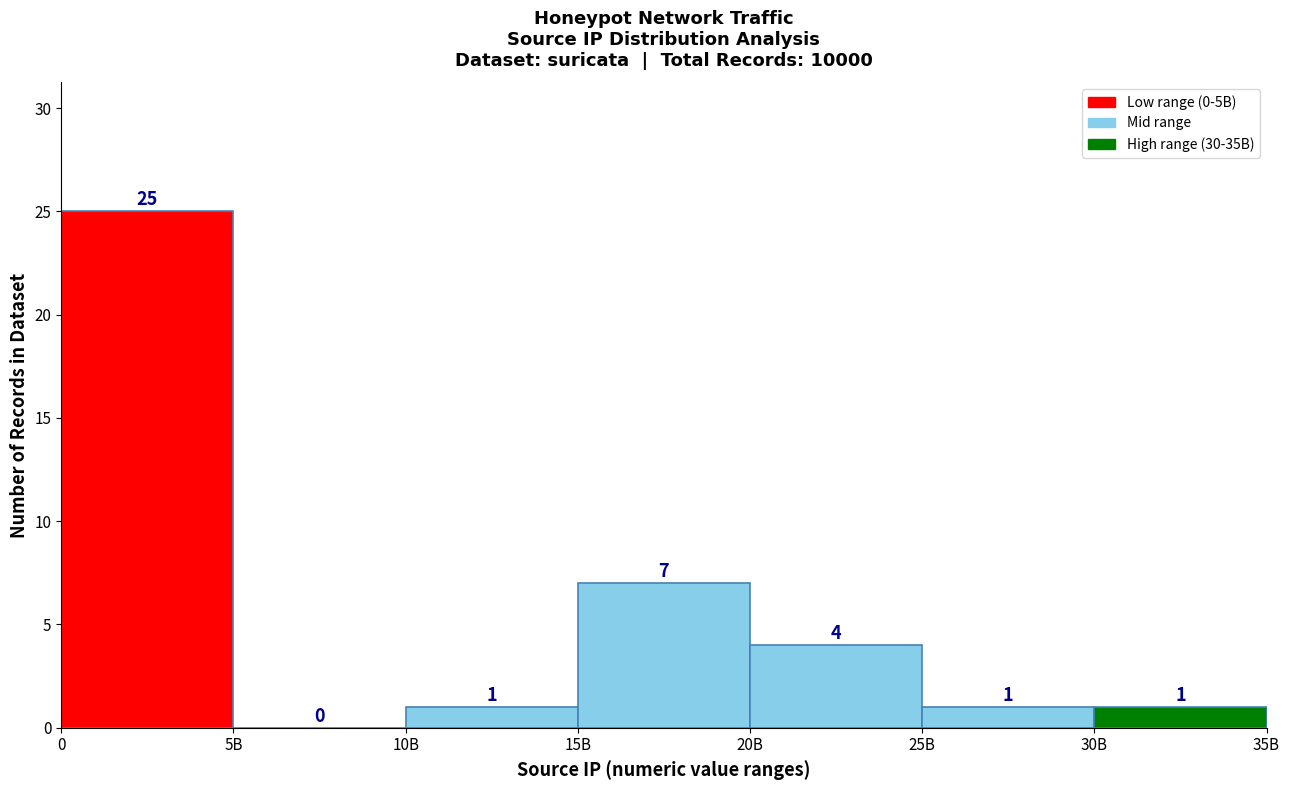

Reading left to right, extract all data points from this chart.

0=25	5B=0	10B=1	15B=7	20B=4	25B=1	30B=1